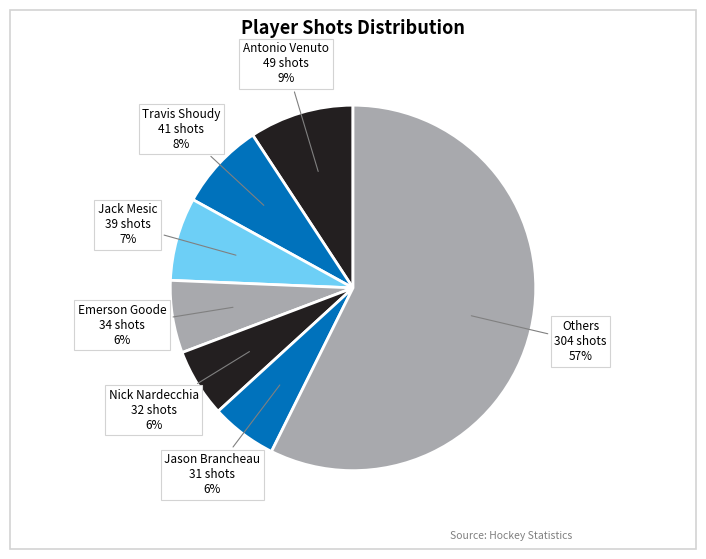

Is there a majority slice in this chart?

Yes